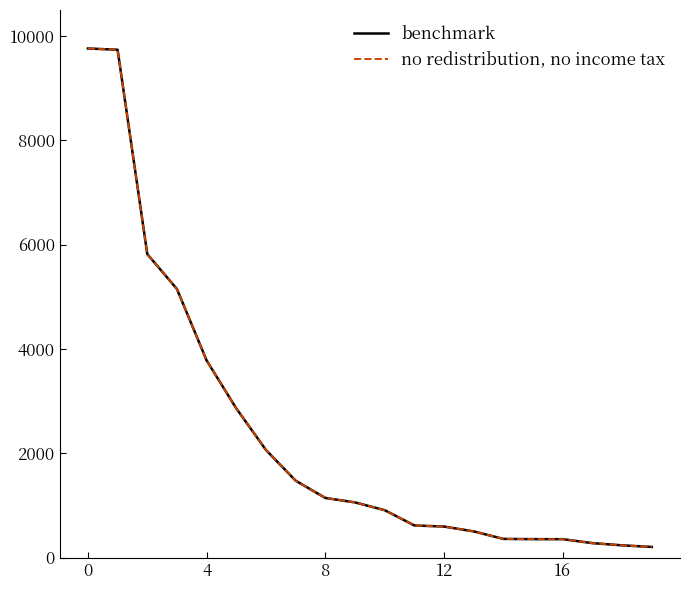

Reading right to left, list all the values displayed in this chart.

benchmark: 205	236	278	354	355	359	503	596	617	910	1059	1144	1475	2063	2860	3780	5150	5820	9738	9762
no redistribution, no income tax: 205	236	278	354	355	359	503	596	617	910	1059	1144	1475	2063	2860	3780	5150	5820	9738	9762